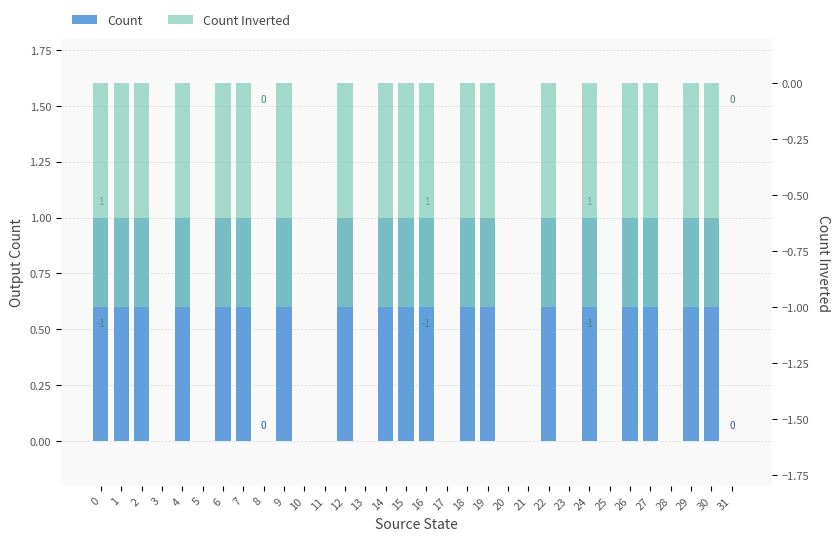

How many data points in Count are less than 1?

13